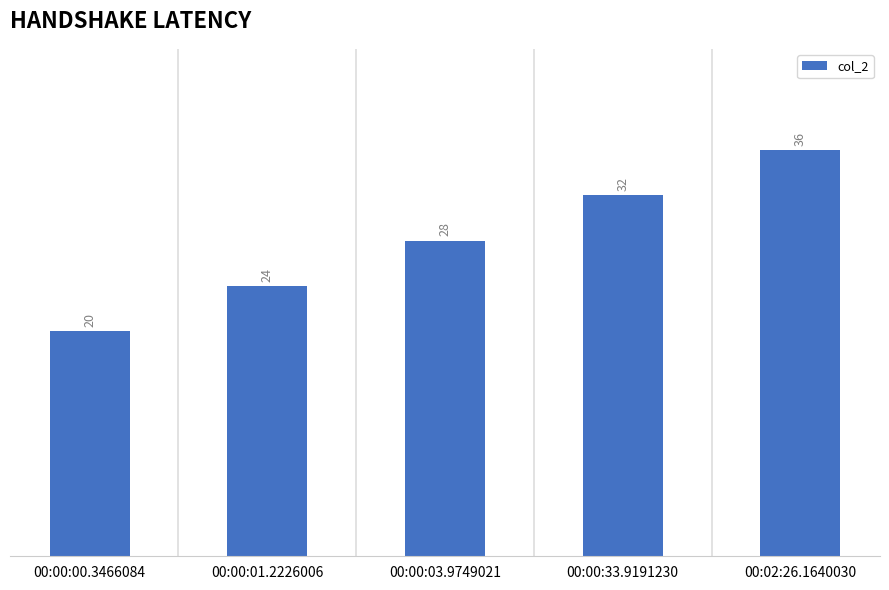

Approximately how many times larger is the value at 00:00:03.9749021 compared to 00:00:33.9191230?

0.9